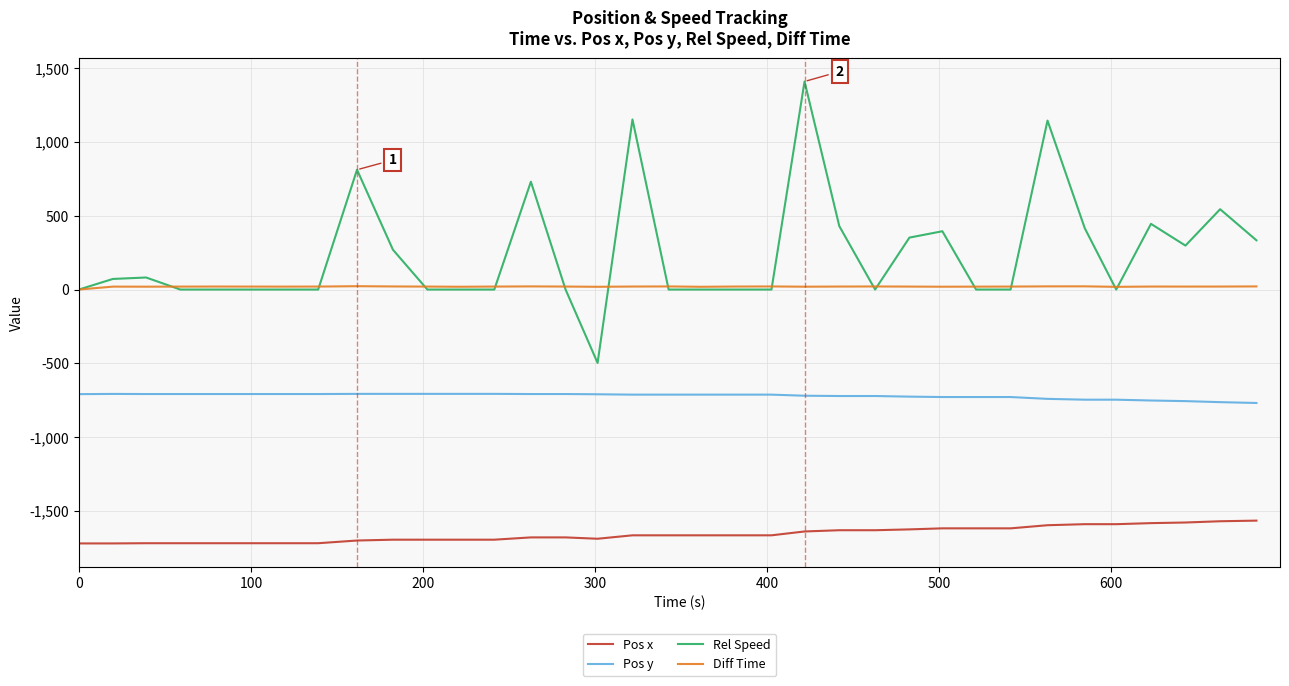

What is the sum of all Pos y values?

-25222.4